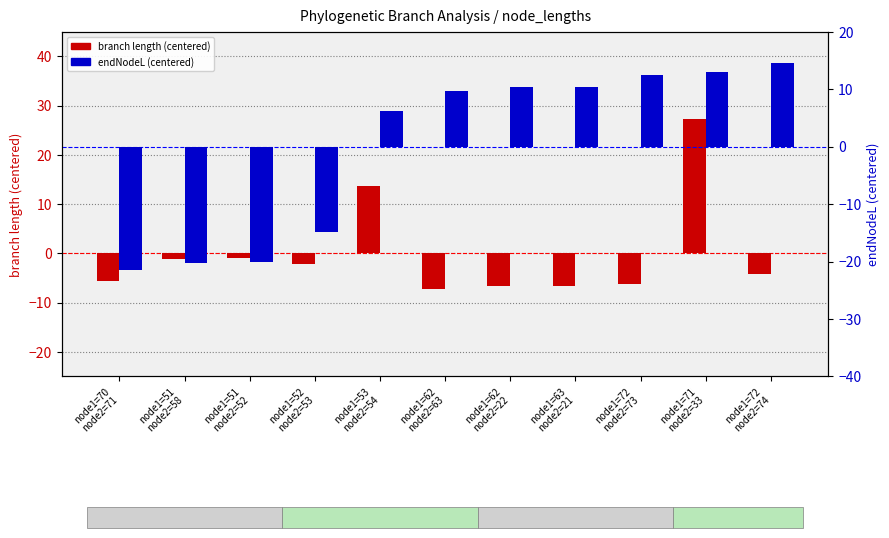

What is the difference between the second highest and minimum values in the branch length (centered) series?

20.9